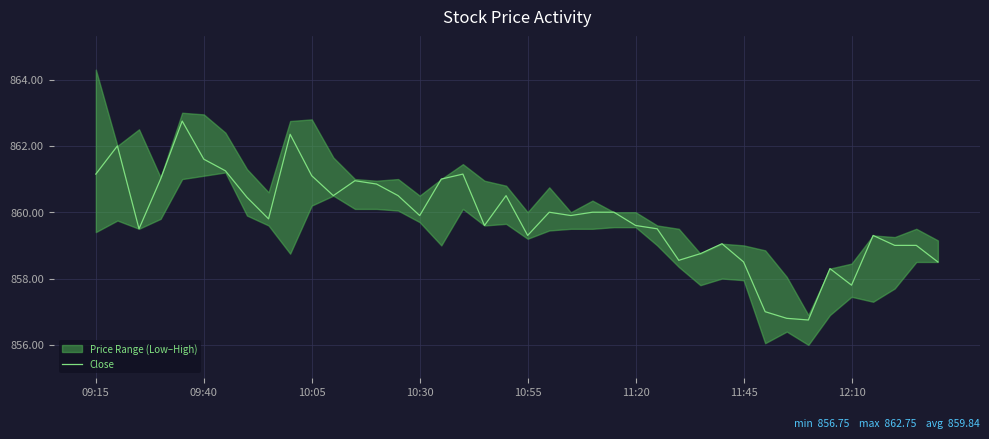

What is the highest value of the Close series?

862.8